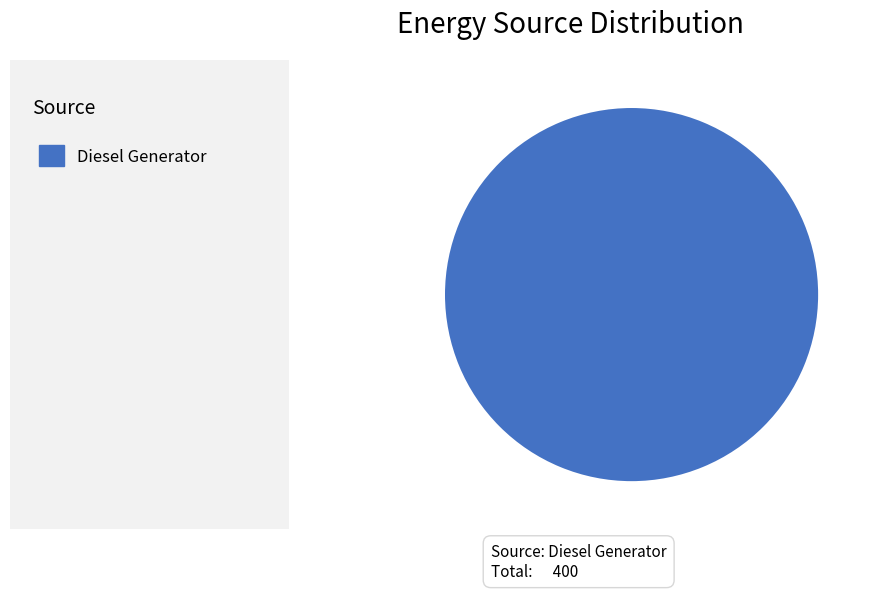

Does any single category account for the majority?

Yes